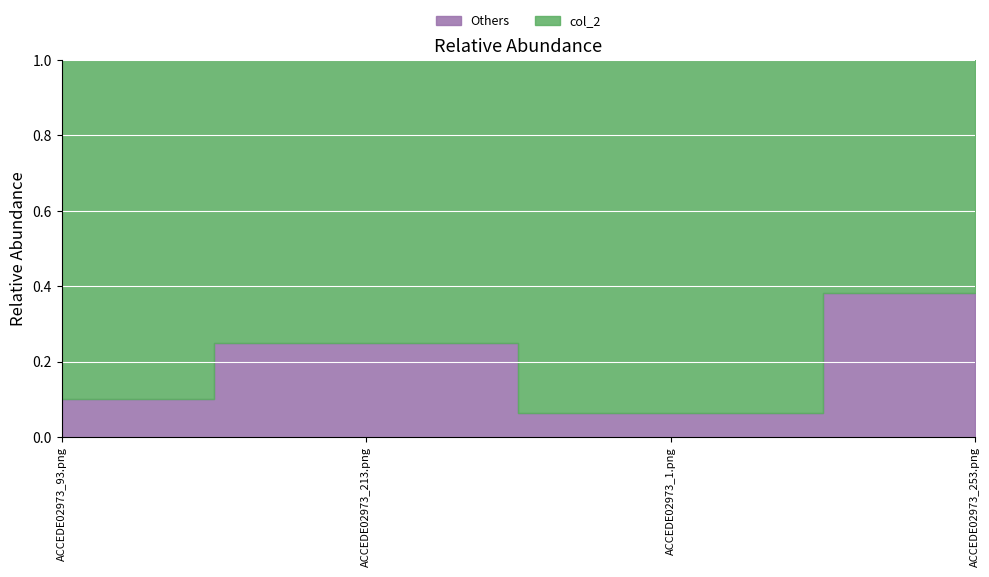

What position from the right is ACCEDE02973_1.png?

2